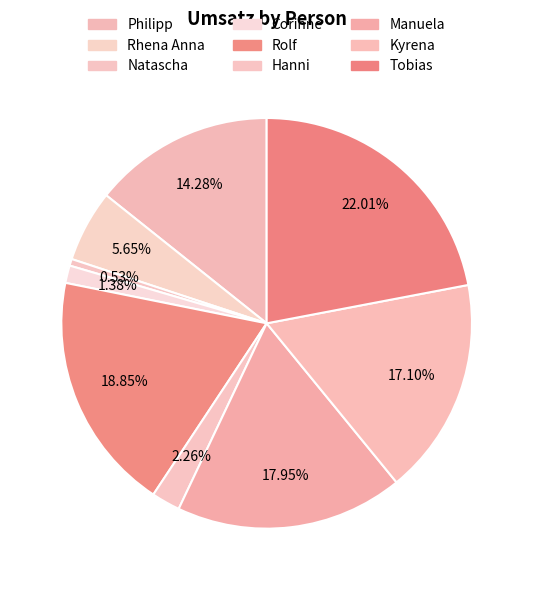

Count the number of slices in the pie.

9